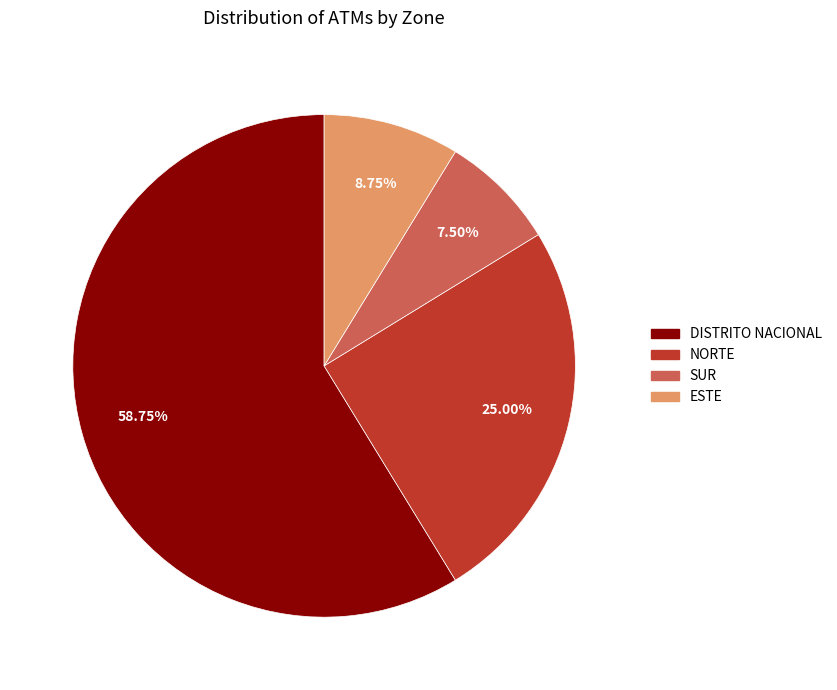

Which has a higher value, SUR or ESTE?

ESTE